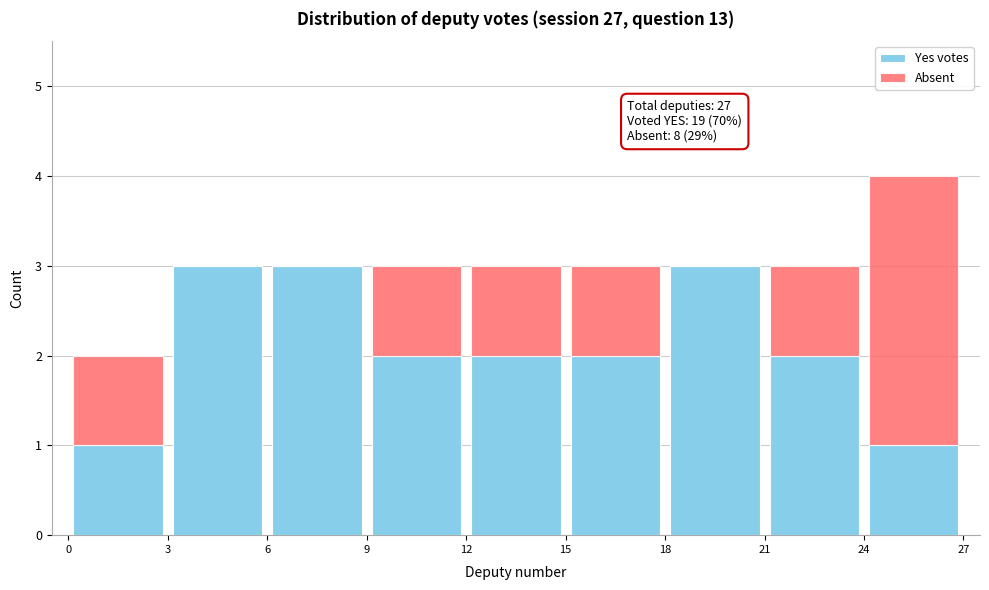

Which range on the x-axis has the tallest stacked bar (by total height)?

24 to 27